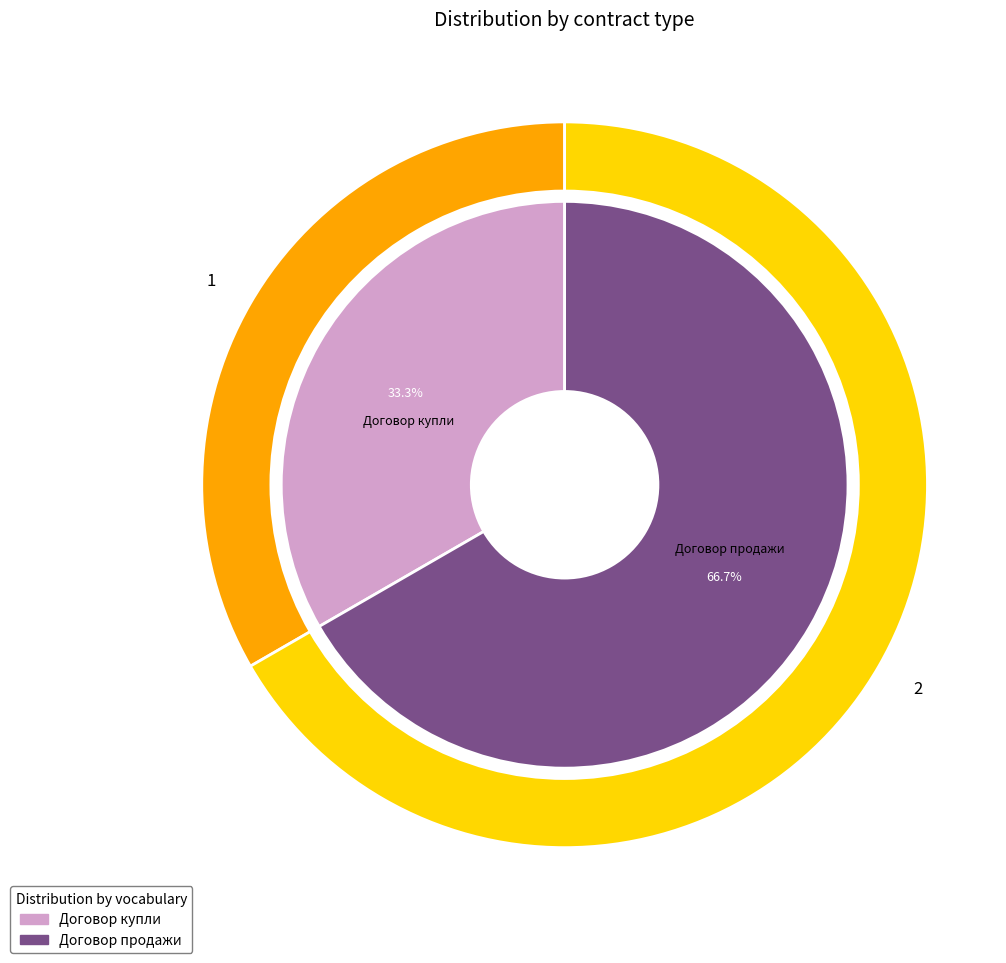

Which slice is the smallest?

Договор купли